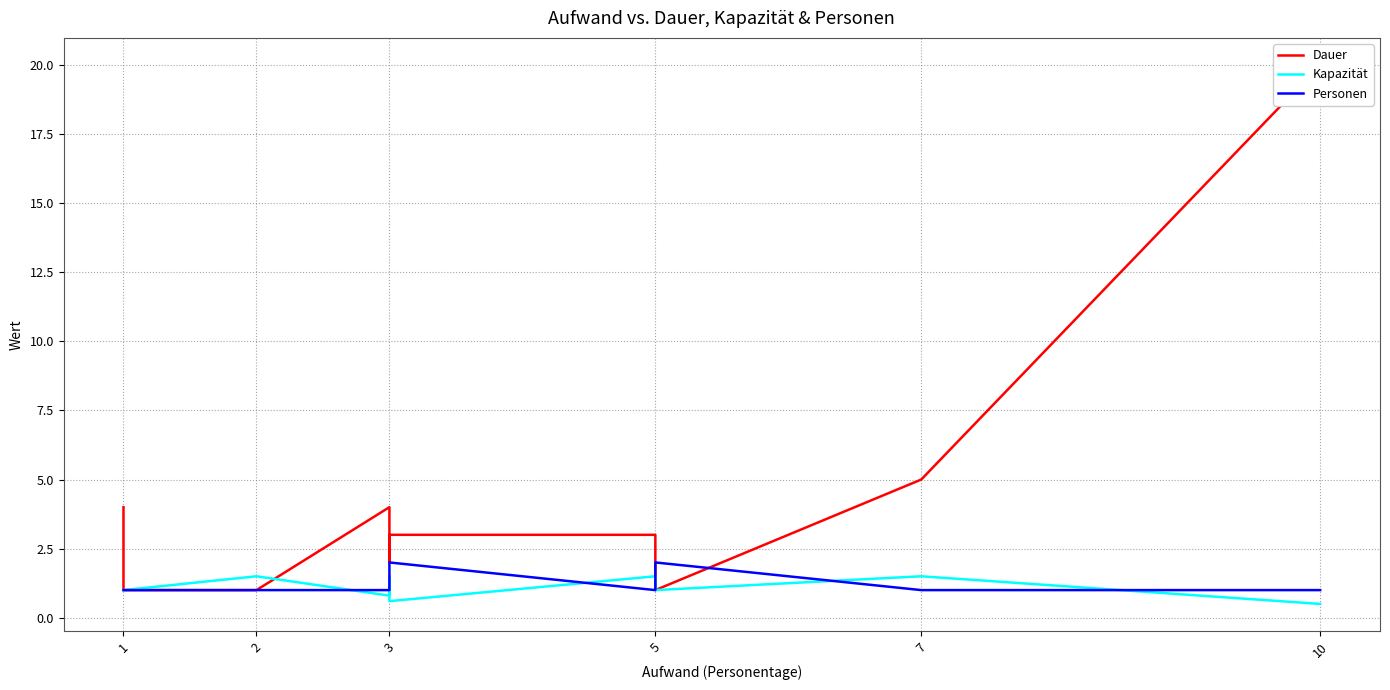

What is the smallest value displayed?

0.5